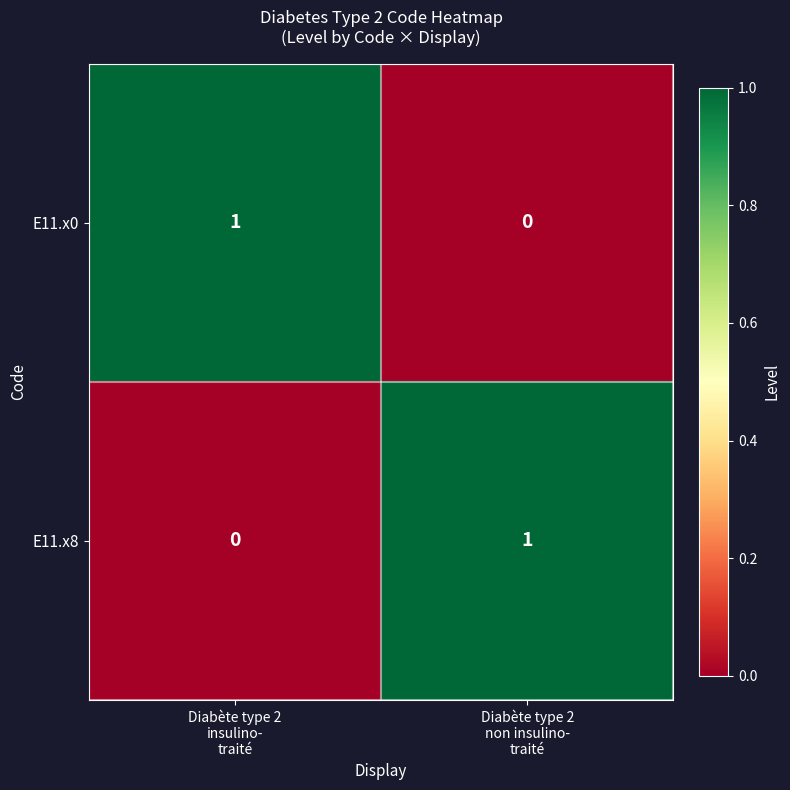

Reading left to right, list all the values displayed in this chart.

E11.x0: 1	0
E11.x8: 0	1